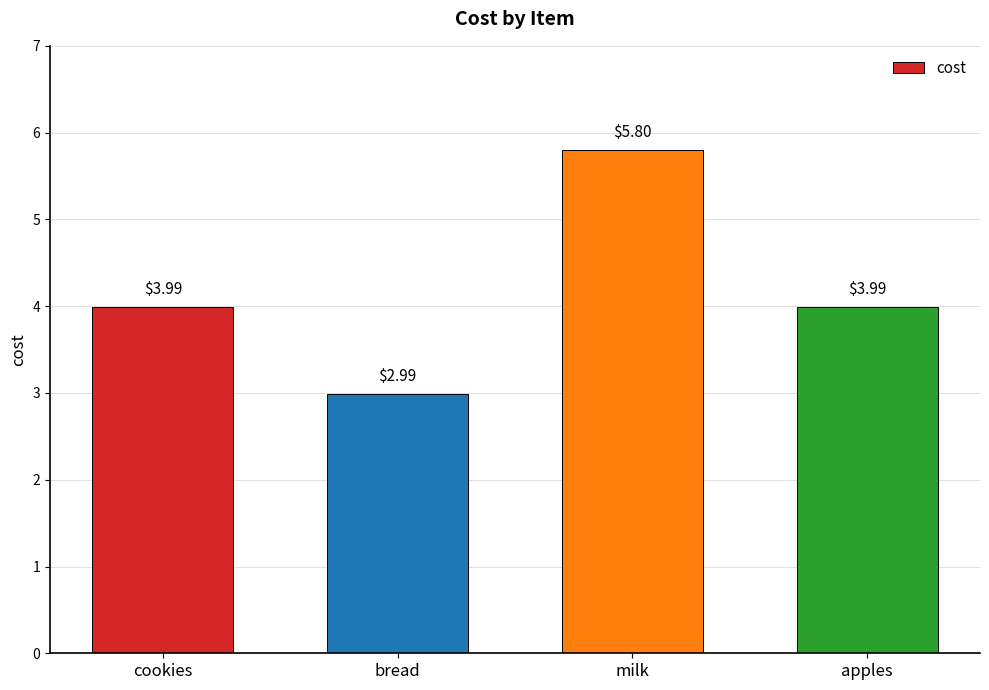

What is the sum of all values?

16.8